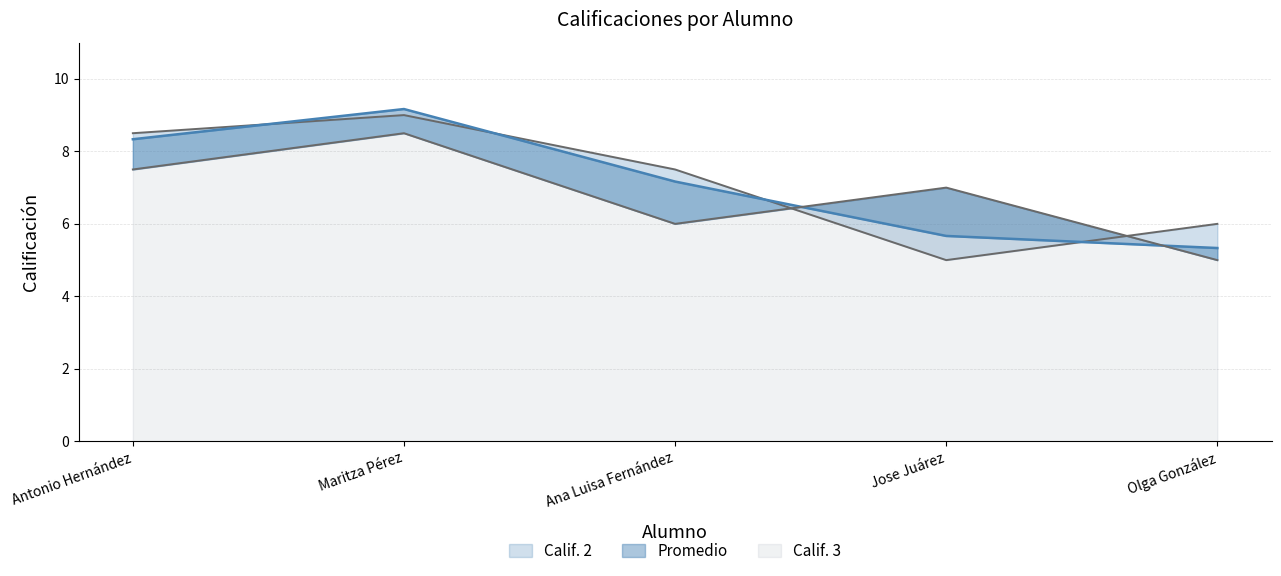

Rank the series by their maximum value, from highest to lowest.

Promedio, Calif. 2, Calif. 3